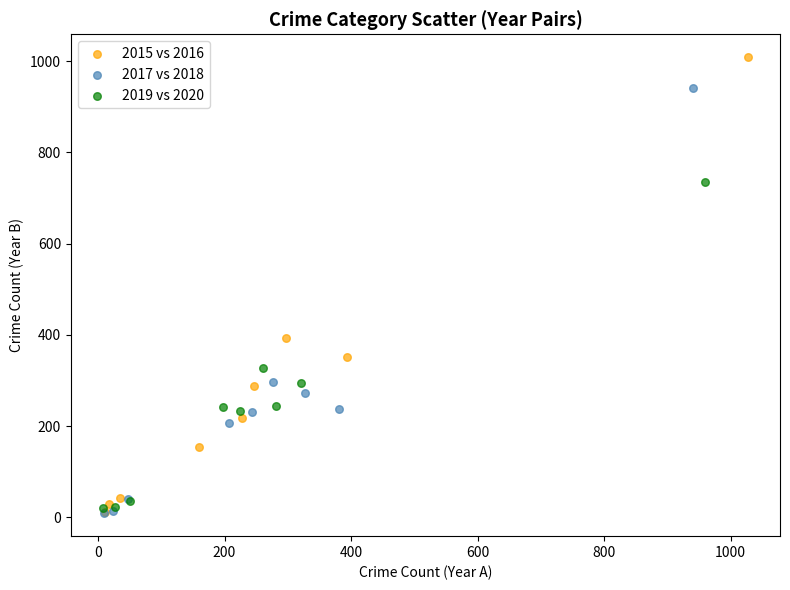

Which series has the largest Y range (max minus min)?

2015 vs 2016